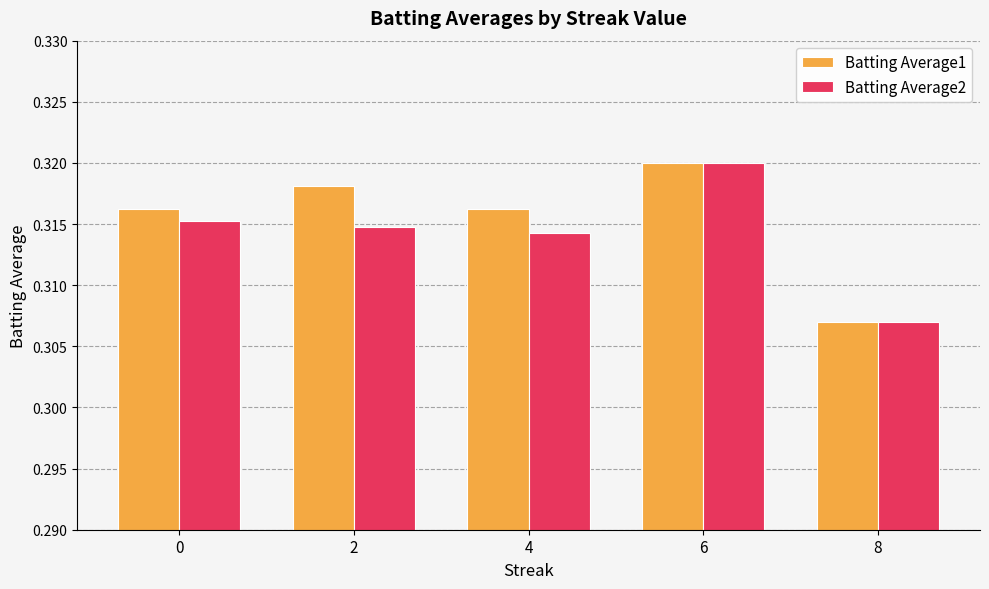

Which category has the lowest value across all series?

8